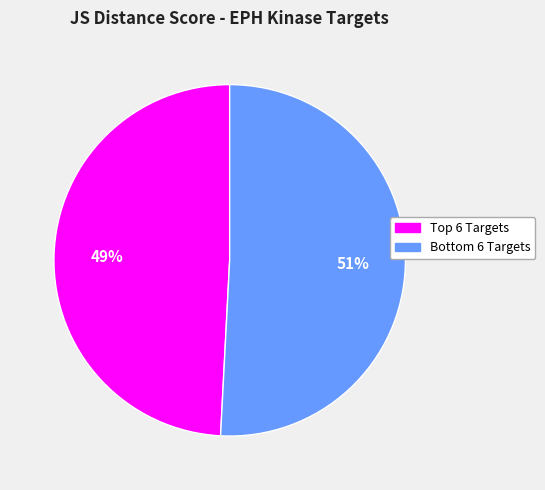

To the nearest percent, what is the average slice percentage?

50%